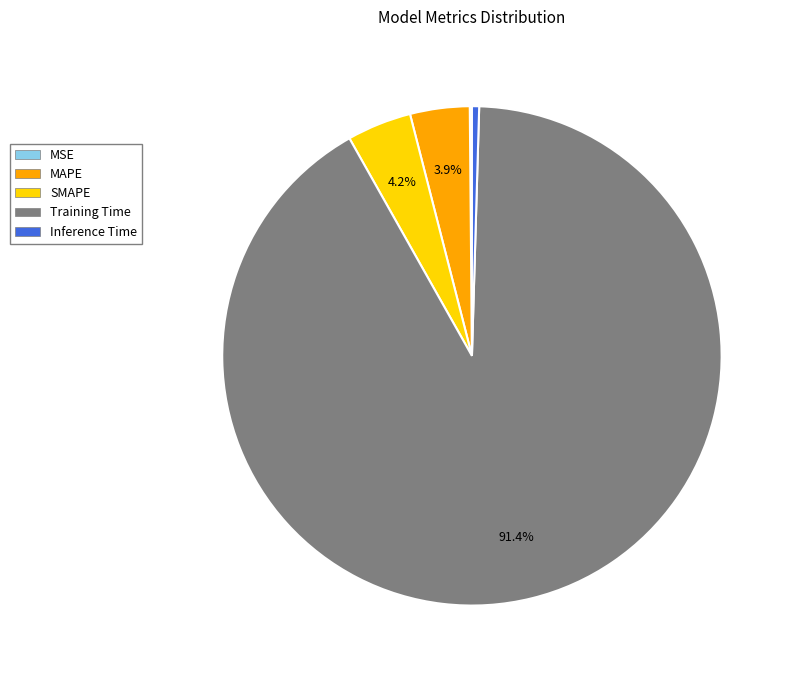

What is the majority slice?

Training Time